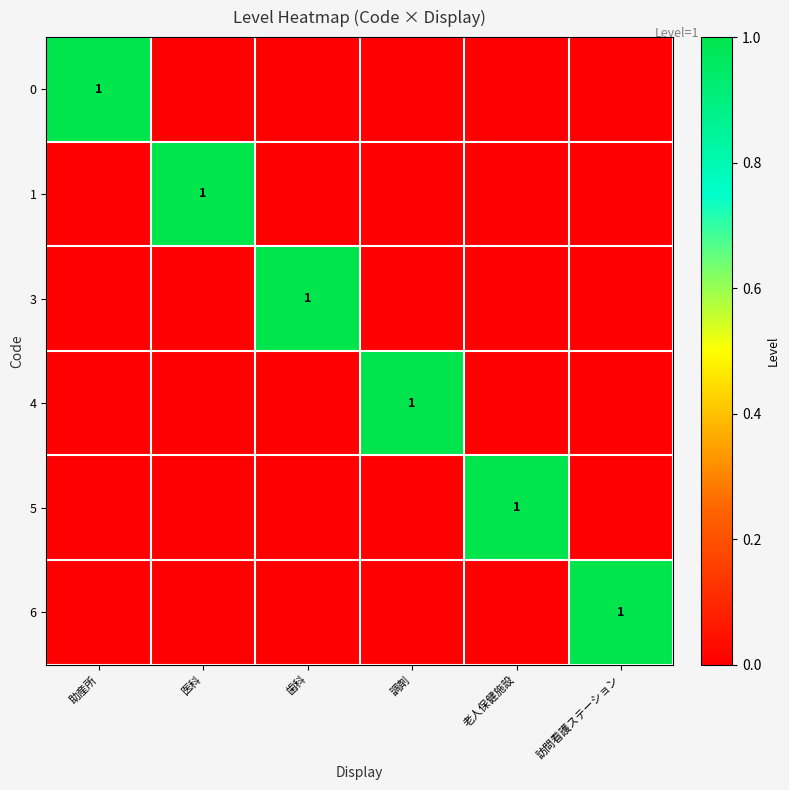

List the series in order of their peak value, lowest first.

0, 1, 3, 4, 5, 6